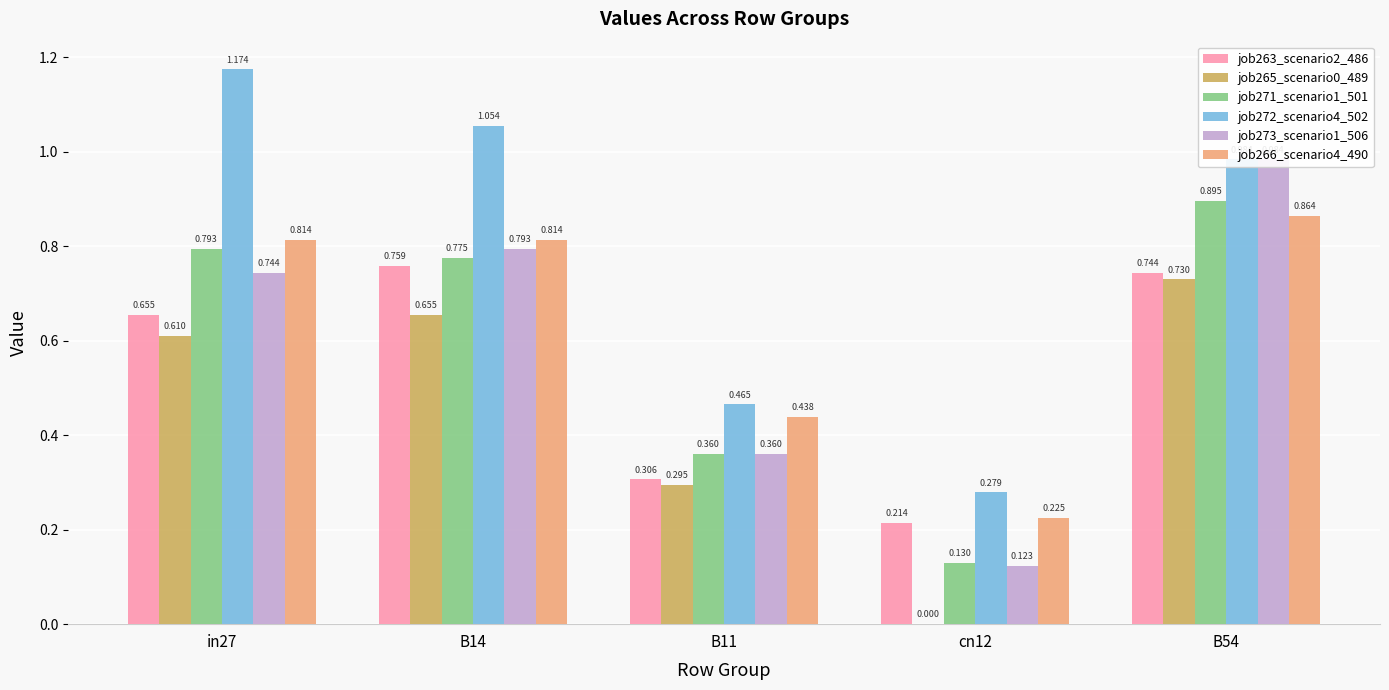

What is the spread (max minus min) of values at B54?

0.3